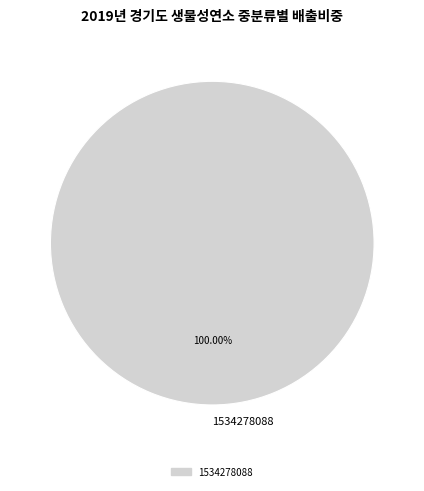

Is there a majority slice in this chart?

Yes